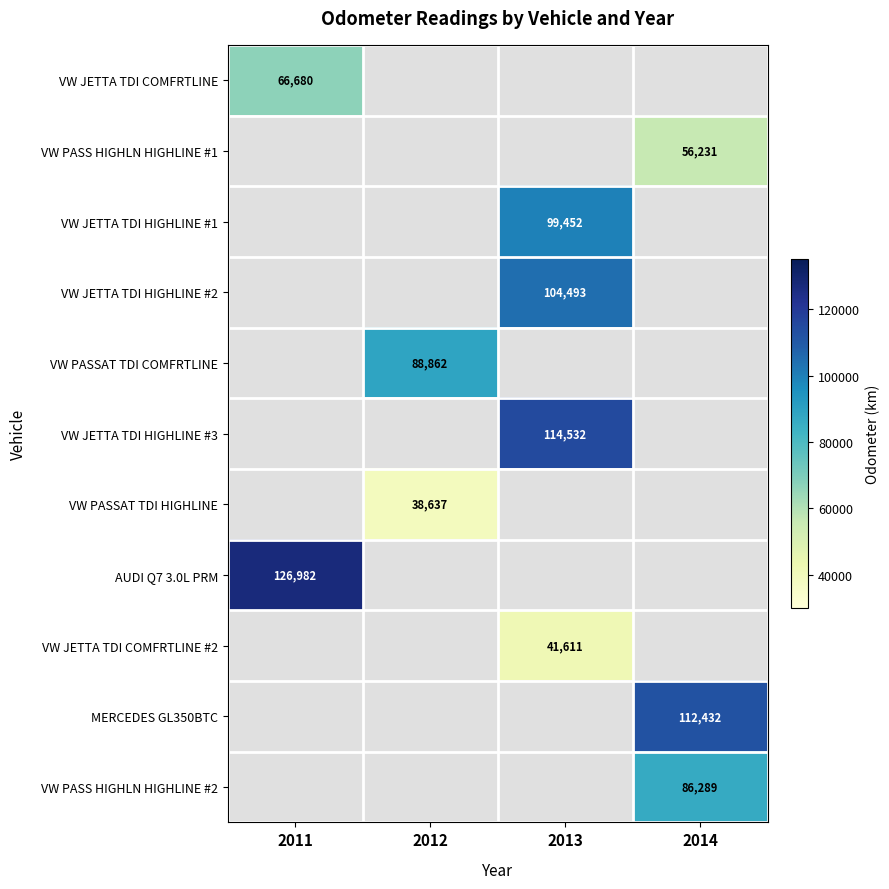

Count the number of categories in the chart.

4